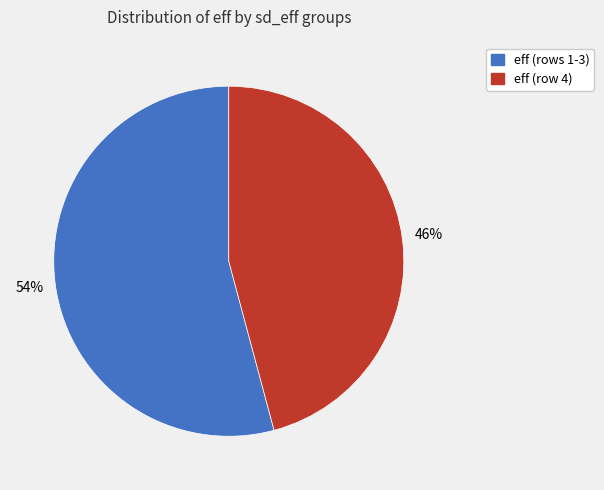

To the nearest percent, what is the difference between the largest and smallest slice percentages?

8%